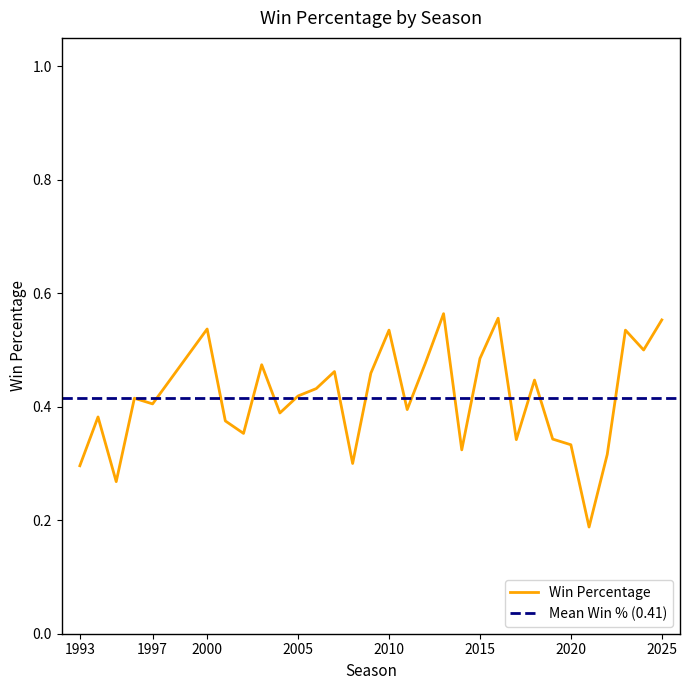

Where is the data nearest to the value 0?

2021